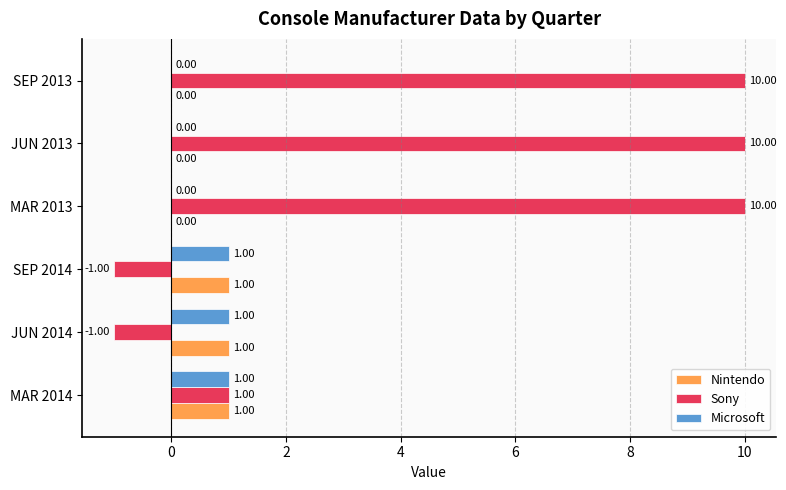

What is the sum of all Sony values?

29